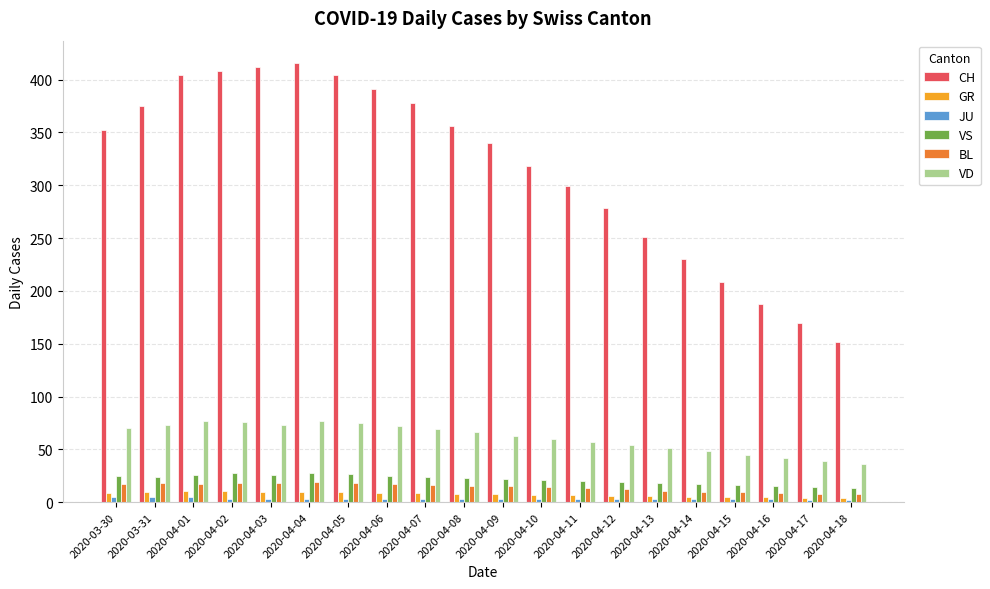

What is the spread (max minus min) of values at 2020-04-03?

409